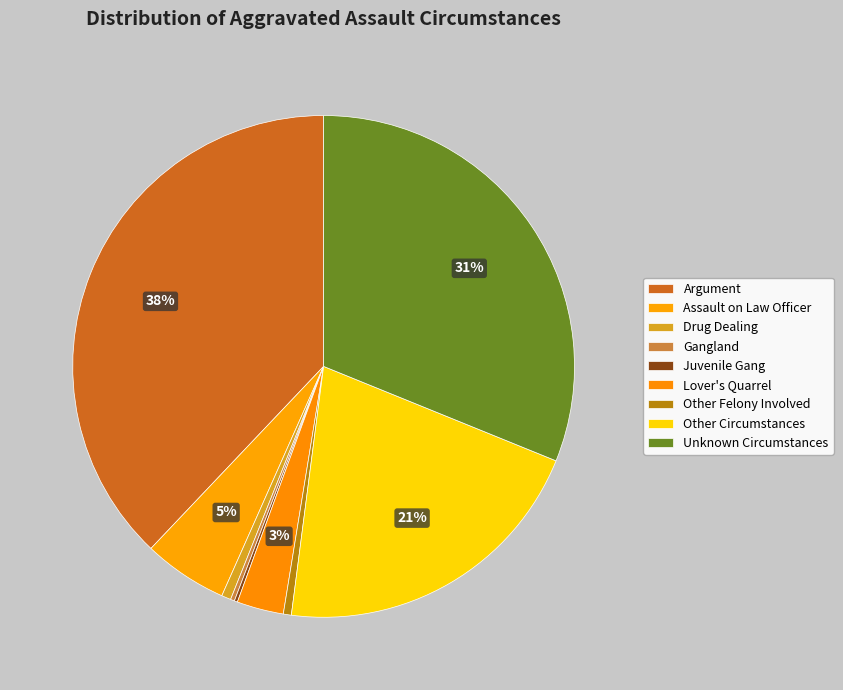

How much of the chart is everything except Unknown Circumstances?

68.9%